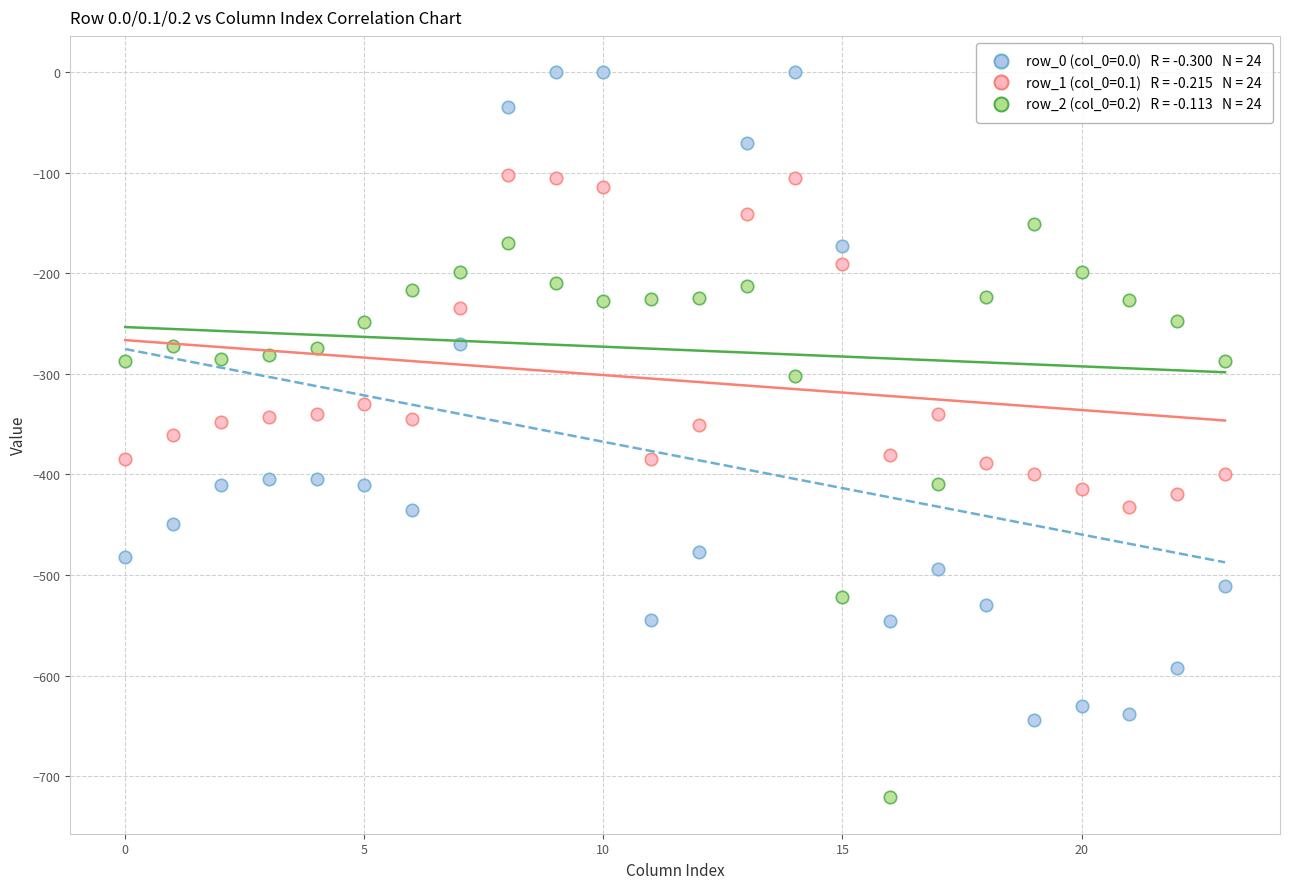

Across all data points, what is the range of Y values (max minus min)?

721.2